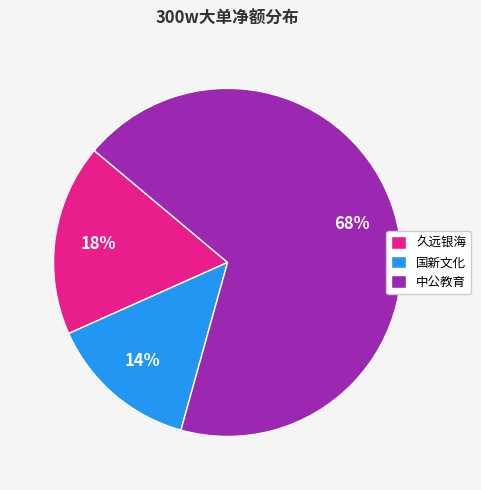

Count the number of slices in the pie.

3